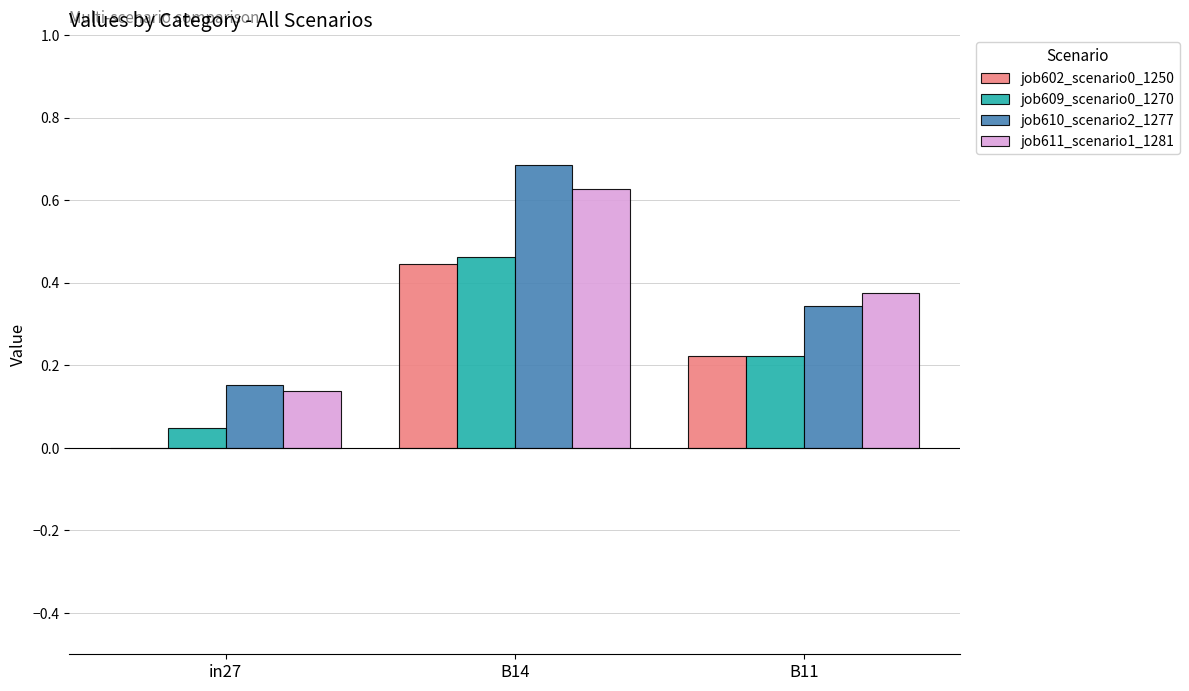

Is the value of job602_scenario0_1250 at B11 greater than the value of job610_scenario2_1277 at in27?

Yes